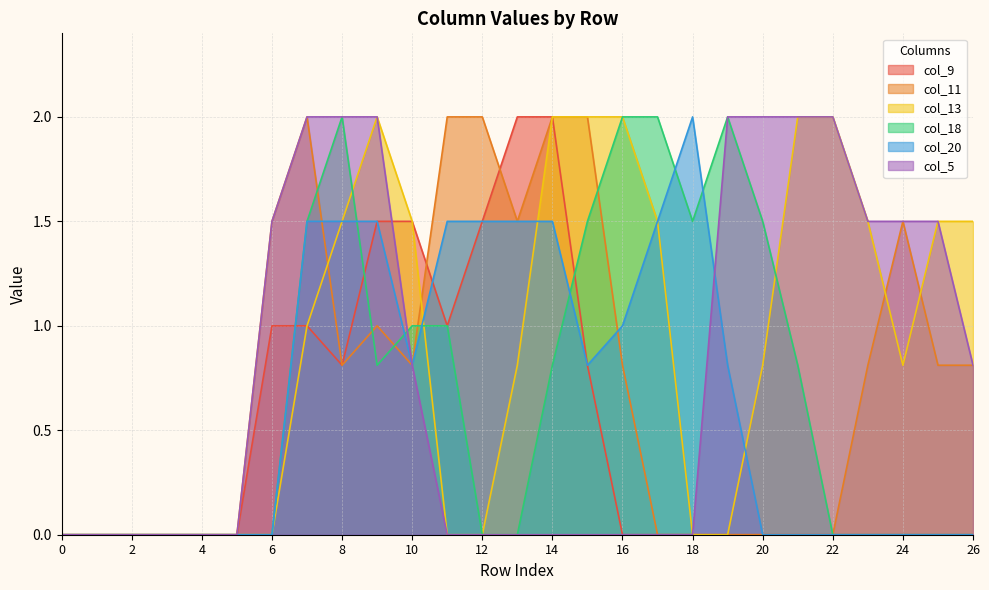

What is the difference between the highest and lowest values at 10?

0.7